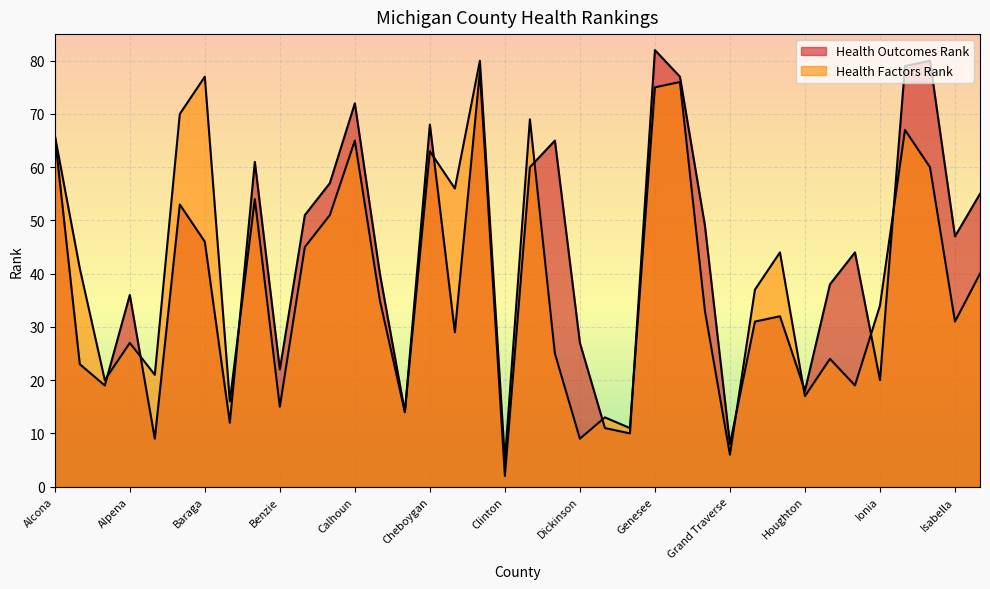

What is the sum of the Health Factors Rank values at Crawford and Huron?

93